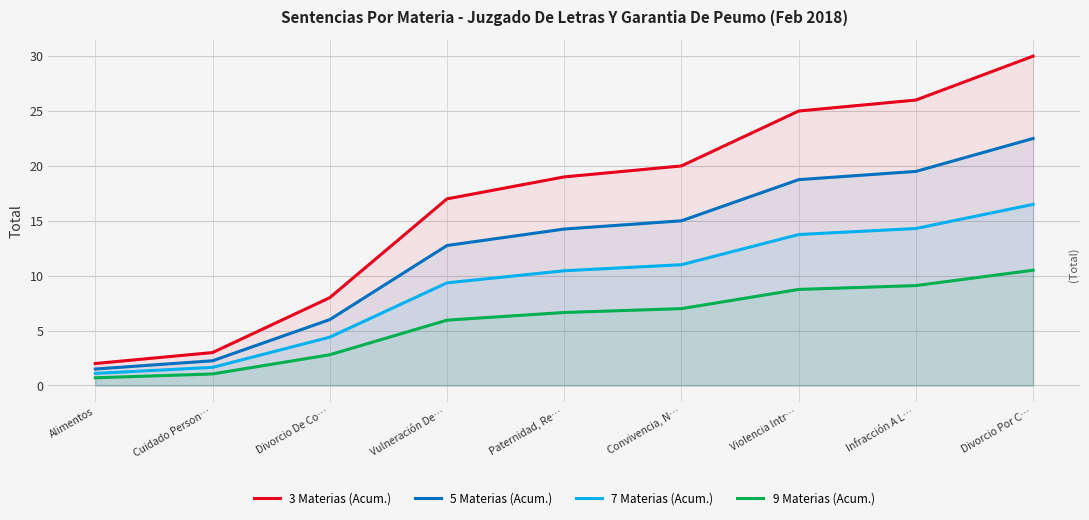

Between Vulneración De… and Paternidad, Re…, which series saw the biggest shift?

3 Materias (Acum.)